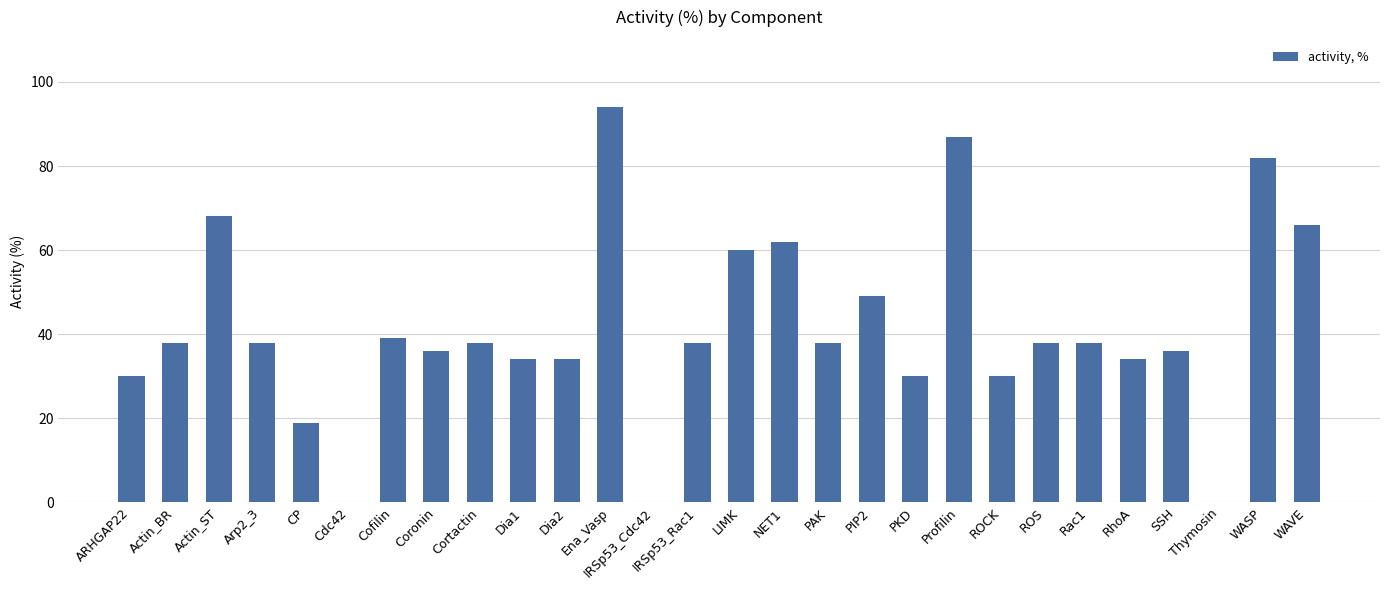

Which category has the highest value across all series?

Ena_Vasp